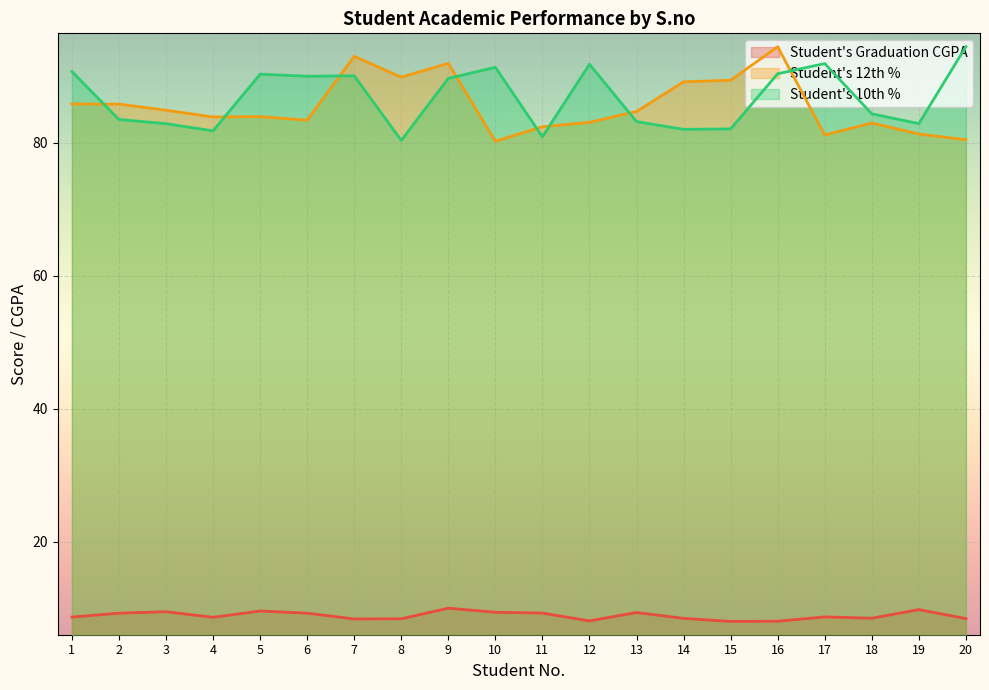

True or false: Student's Graduation CGPA has a value of 8.0 at 15.

True